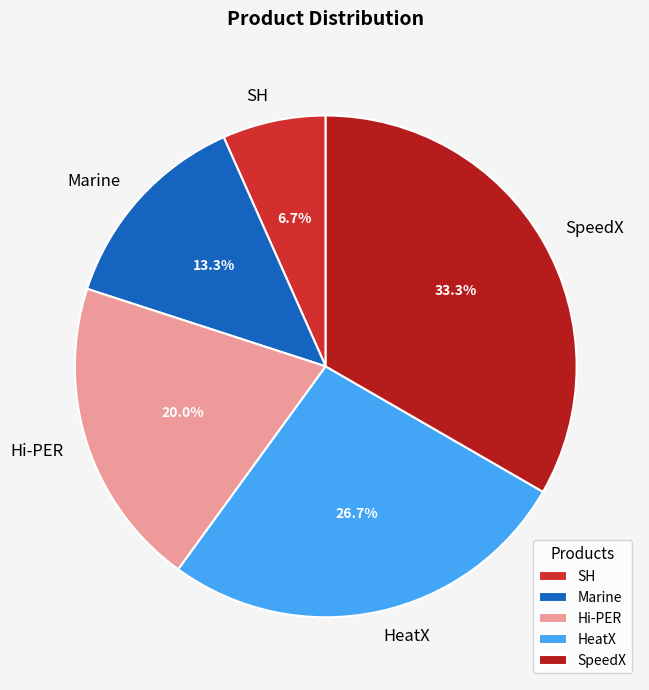

Count the number of slices in the pie.

5